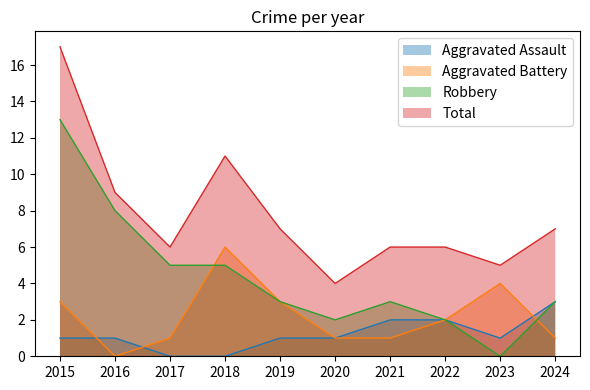

Which series has the widest spread of values?

Robbery